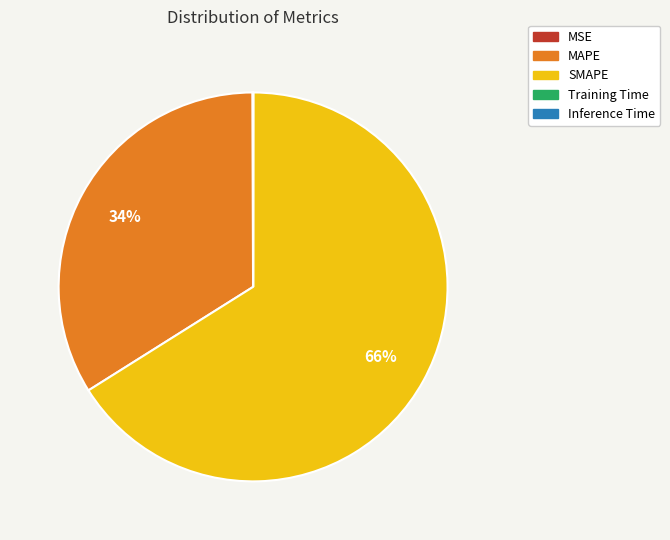

Is the sum of MAPE and SMAPE greater than half?

Yes